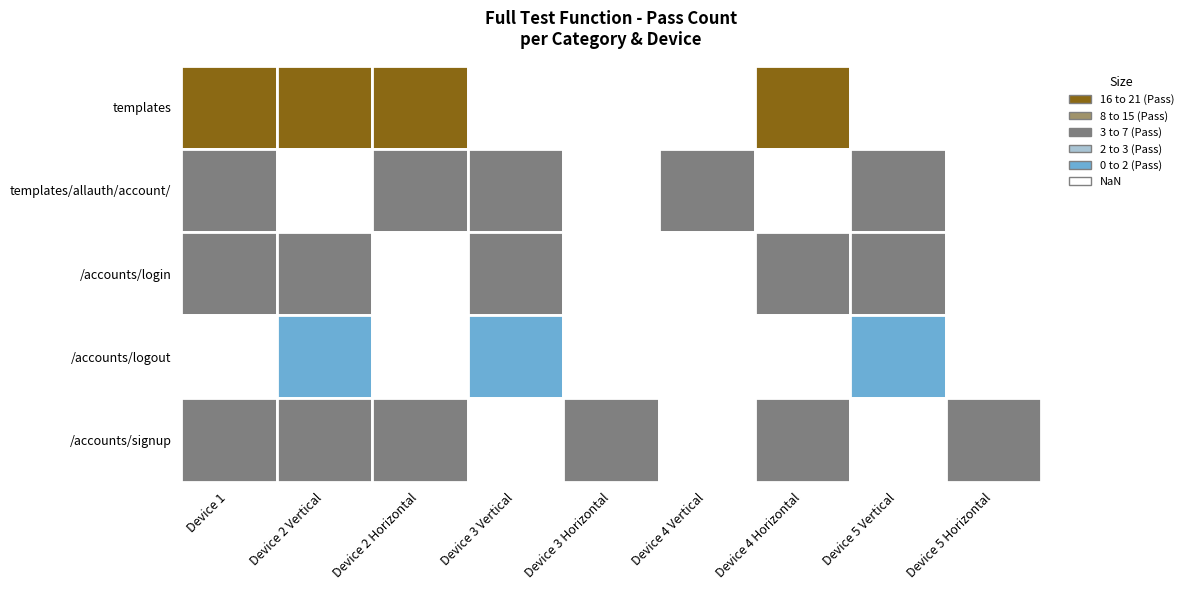

How many categories are shown in the chart?

9